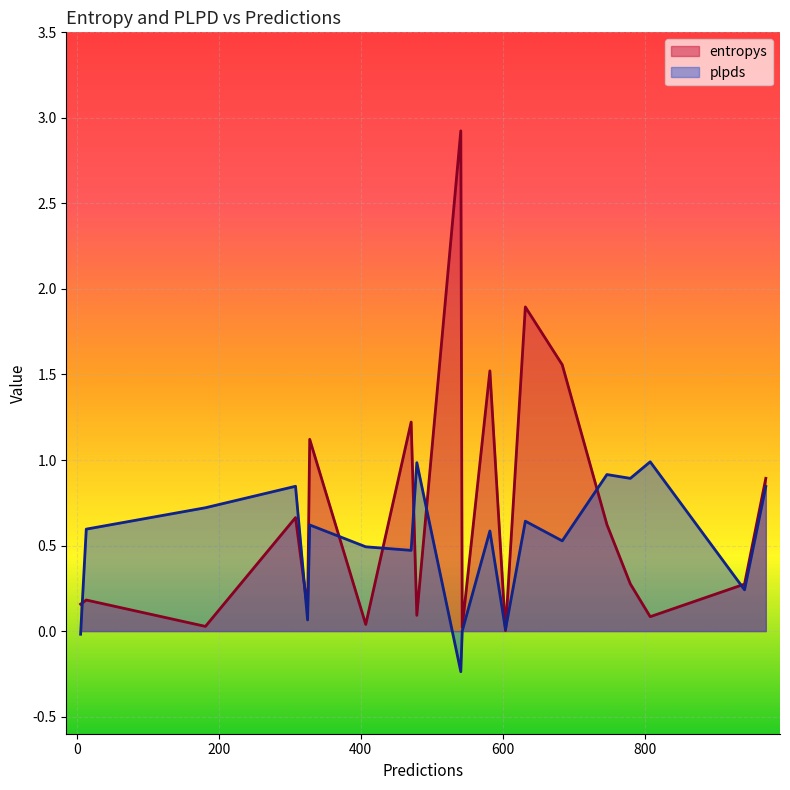

Which series has the widest spread of values?

entropys